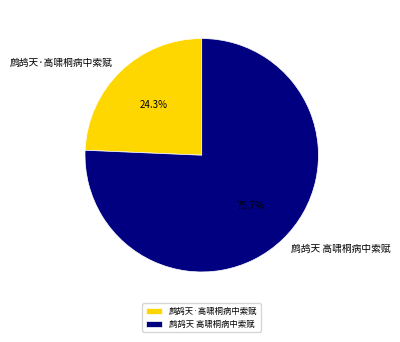

To the nearest percent, what is the combined percentage of 鹧鸪天·高啸桐病中索赋 and 鹧鸪天 高啸桐病中索赋?

100%